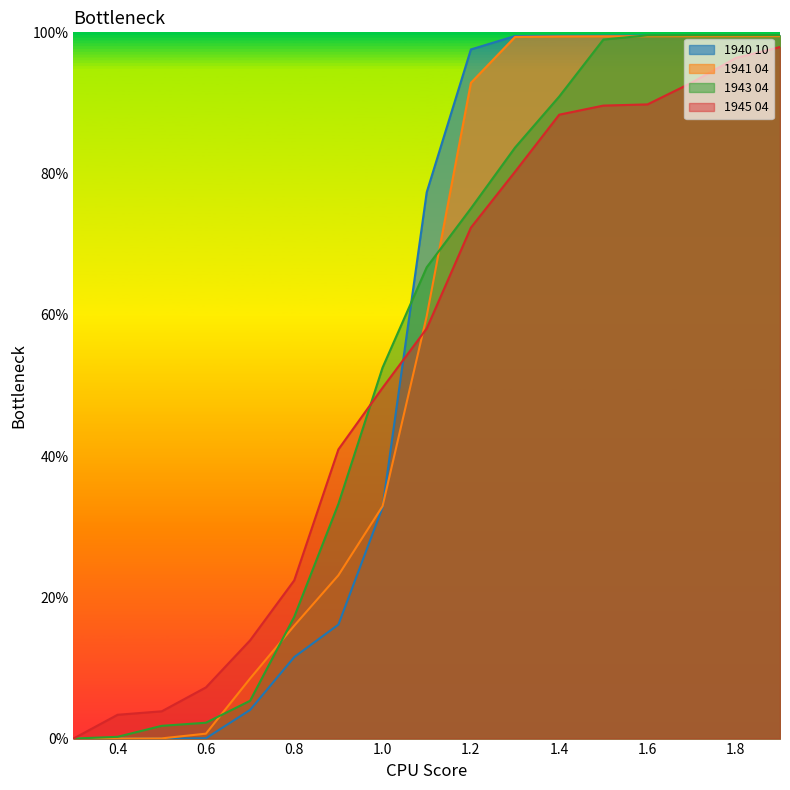

Reading left to right, what are all the values shown in this chart?

1940 10: 0.0	0.0	0.0	0.0	0.0	0.1	0.2	0.3	0.8	1.0	1.0	1.0	1.0	1.0	1.0	1.0	1.0
1941 04: 0.0	0.0	0.0	0.0	0.1	0.2	0.2	0.3	0.6	0.9	1.0	1.0	1.0	1.0	1.0	1.0	1.0
1943 04: 0.0	0.0	0.0	0.0	0.1	0.2	0.3	0.5	0.7	0.8	0.8	0.9	1.0	1.0	1.0	1.0	1.0
1945 04: 0.0	0.0	0.0	0.1	0.1	0.2	0.4	0.5	0.6	0.7	0.8	0.9	0.9	0.9	0.9	1.0	1.0